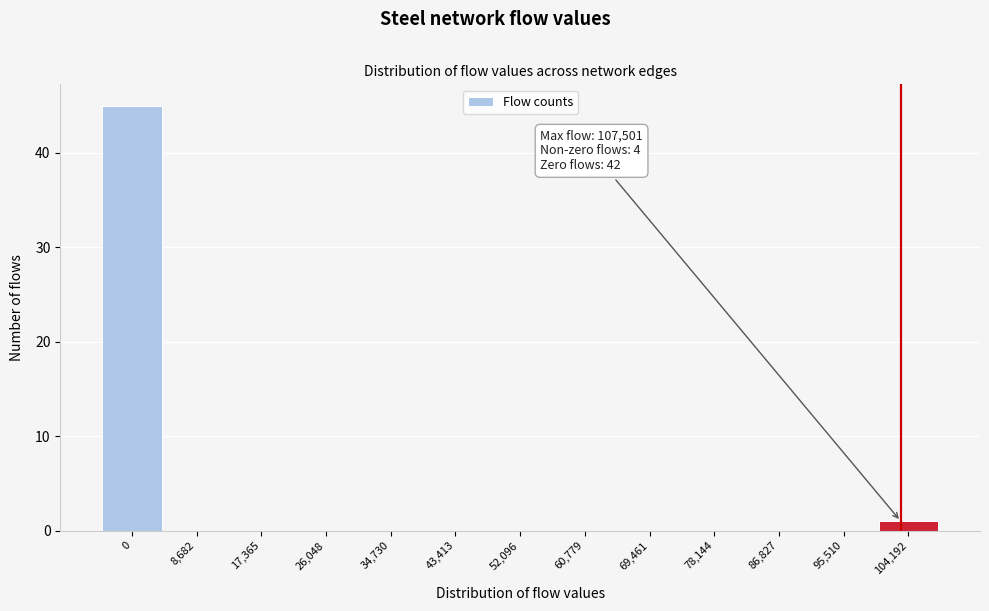

Reading left to right, list all the values displayed in this chart.

0=45	8,682=0	17,365=0	26,048=0	34,730=0	43,413=0	52,096=0	60,779=0	69,461=0	78,144=0	86,827=0	95,510=0	104,192=1